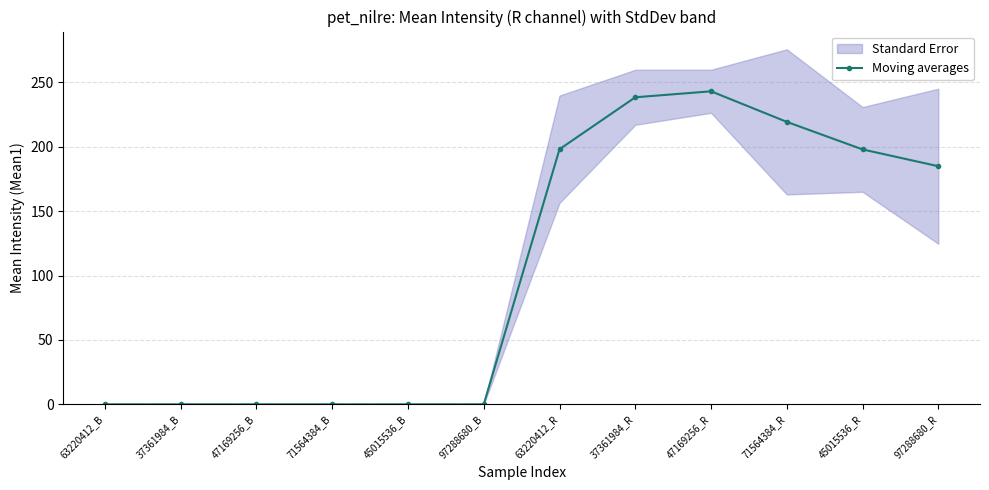

Between 37361984_R and 45015536_R, which is larger?

37361984_R